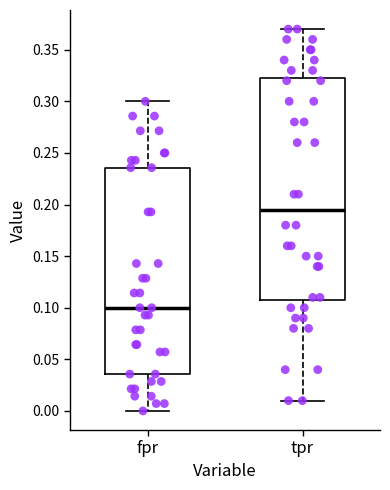

Reading left to right, transcribe this box plot: for each box, give where its median line is, the range the box spans, and where its two whiskers end, as read against the y-axis. The values are not printed on the chart, so give them approximately, as read against the axis.

fpr: median 0.100, box 0.035 to 0.235, whiskers 0.000 to 0.300
tpr: median 0.195, box 0.110 to 0.325, whiskers 0.010 to 0.370